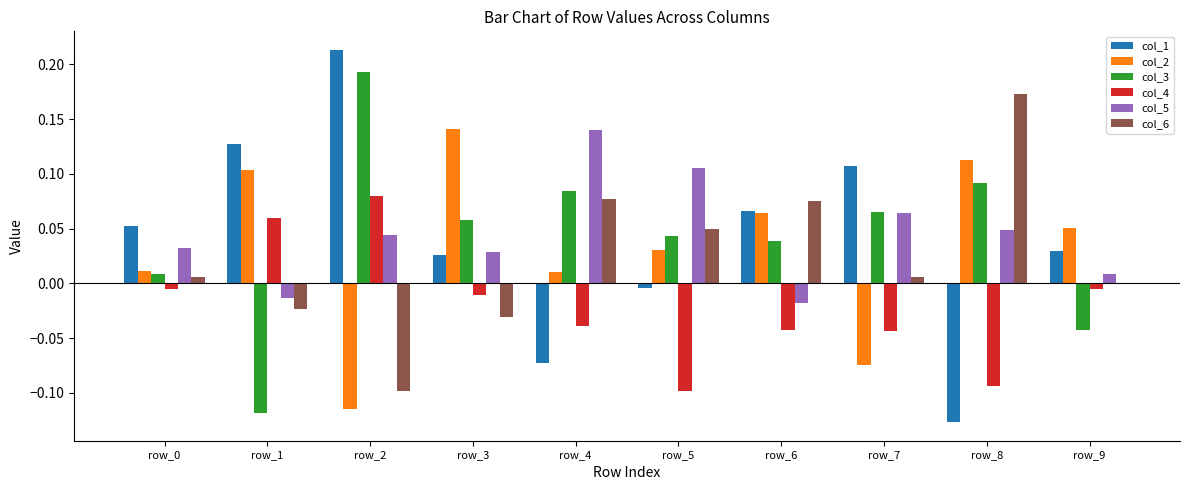

At which category does the chart reach its peak across all series?

row_2